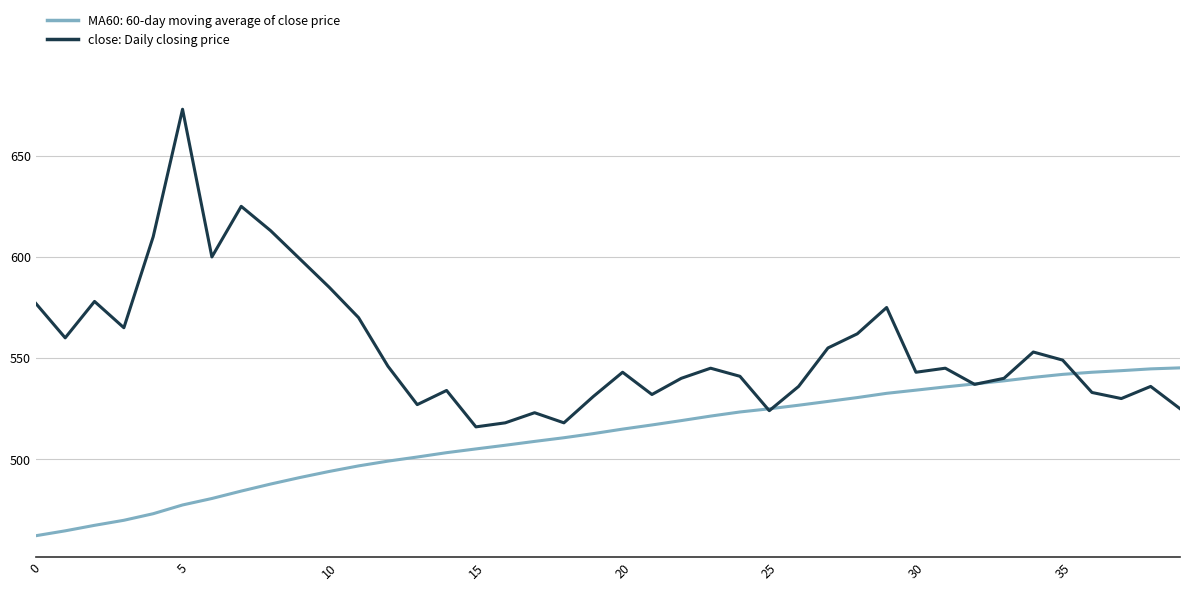

How many categories are shown in the chart?

40